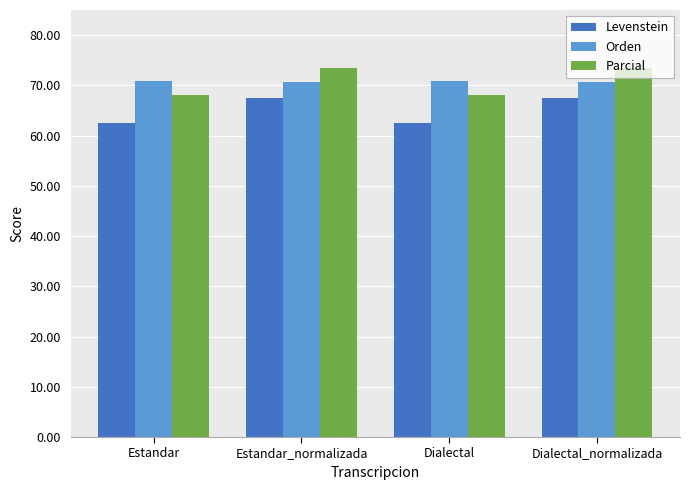

What is the label of the 4th bar from the right?

Estandar